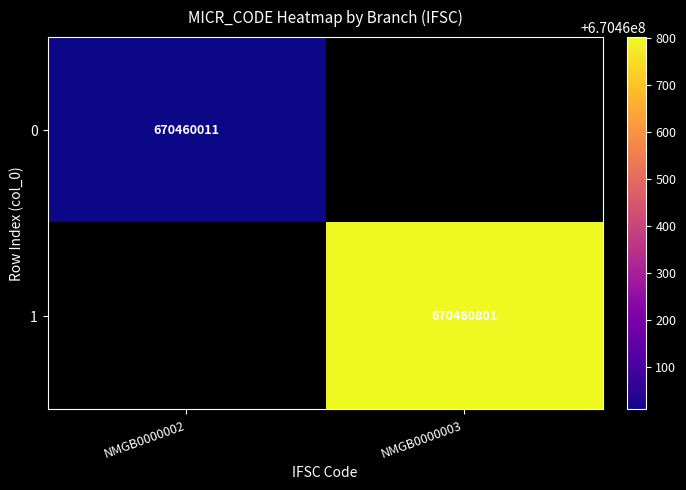

The value of 0 at NMGB0000002 is 670460011. True or false?

True